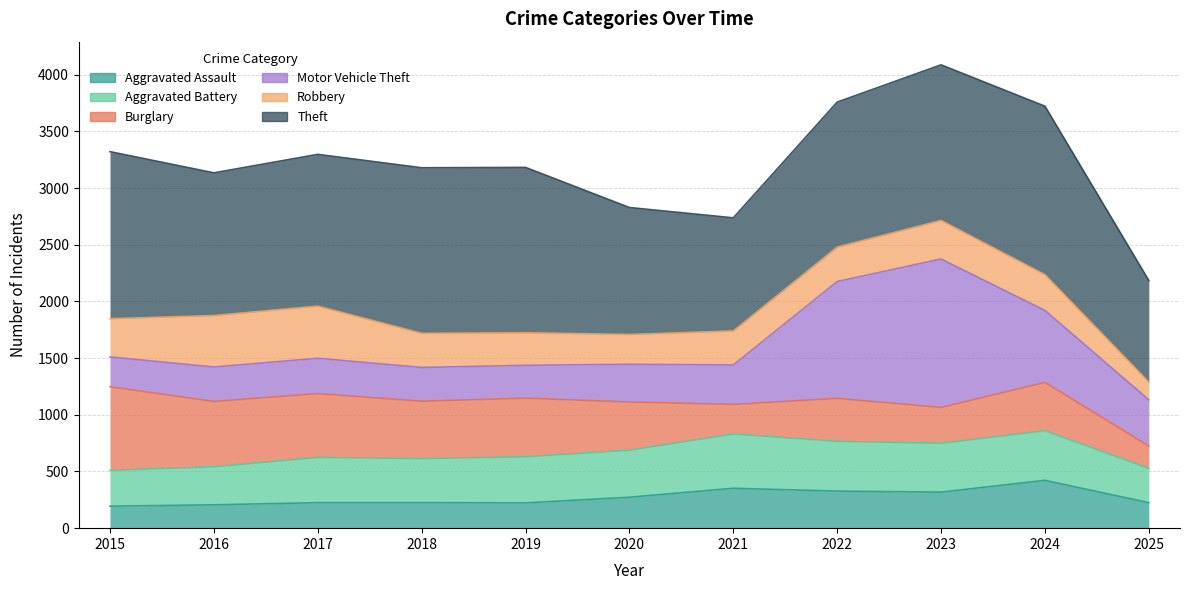

True or false: Motor Vehicle Theft has a value of 339 at 2015.

False